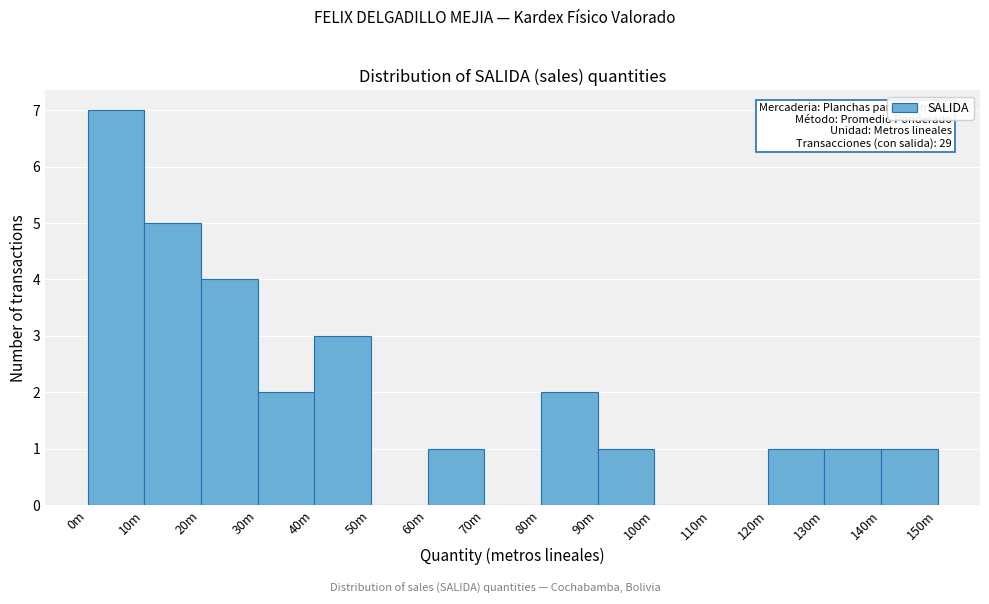

Reading left to right, transcribe all the data shown in this chart.

0m=7	10m=5	20m=4	30m=2	40m=3	50m=0	60m=1	70m=0	80m=2	90m=1	100m=0	110m=0	120m=1	130m=1	140m=1